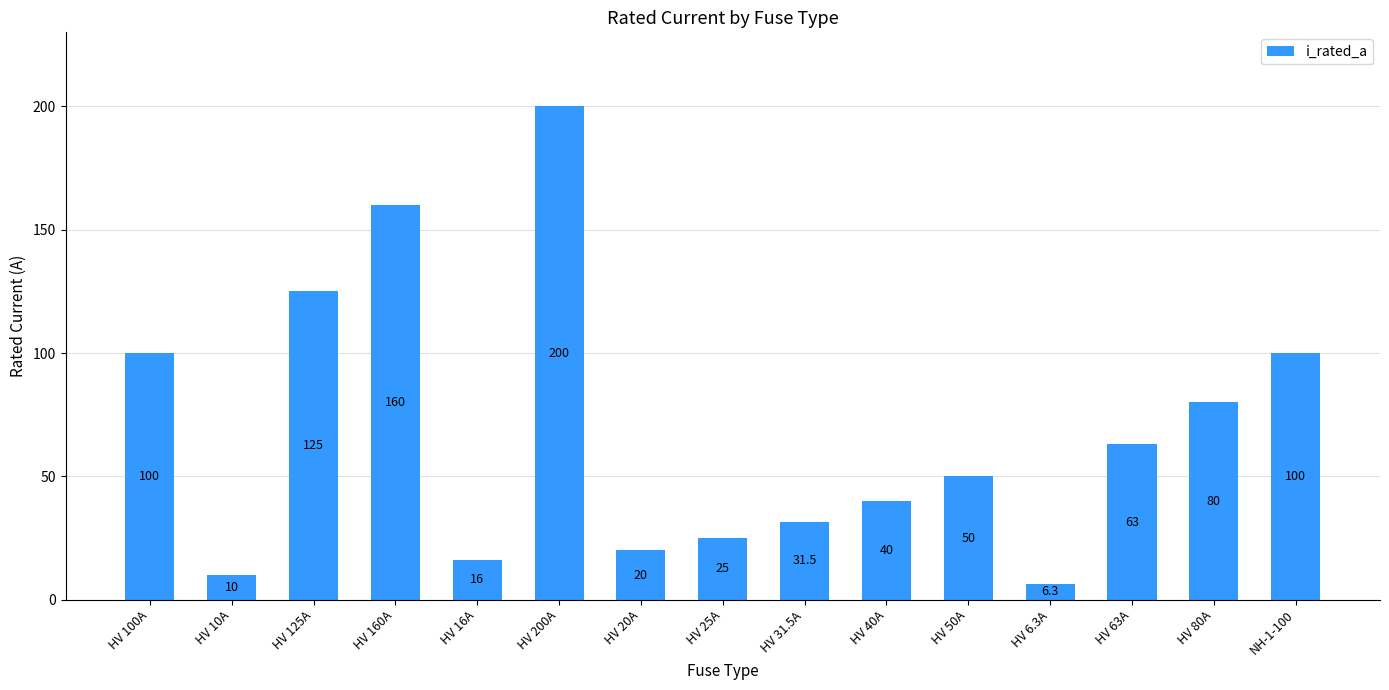

Reading right to left, list all the values displayed in this chart.

NH-1-100=100.0	HV 80A=80.0	HV 63A=63.0	HV 6.3A=6.3	HV 50A=50.0	HV 40A=40.0	HV 31.5A=31.5	HV 25A=25.0	HV 20A=20.0	HV 200A=200.0	HV 16A=16.0	HV 160A=160.0	HV 125A=125.0	HV 10A=10.0	HV 100A=100.0